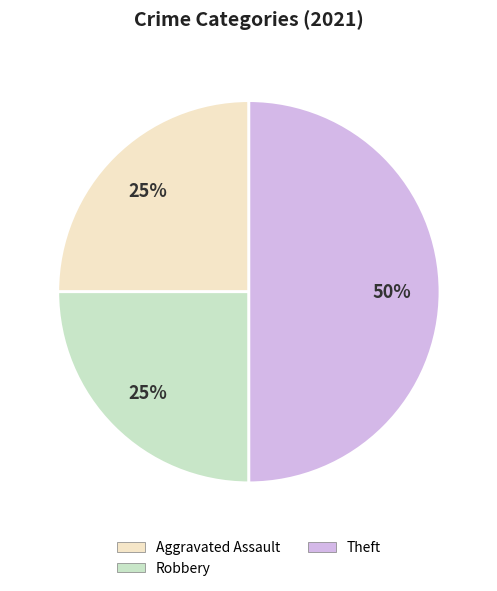

To the nearest percent, what is the difference between the largest and smallest slice percentages?

25%